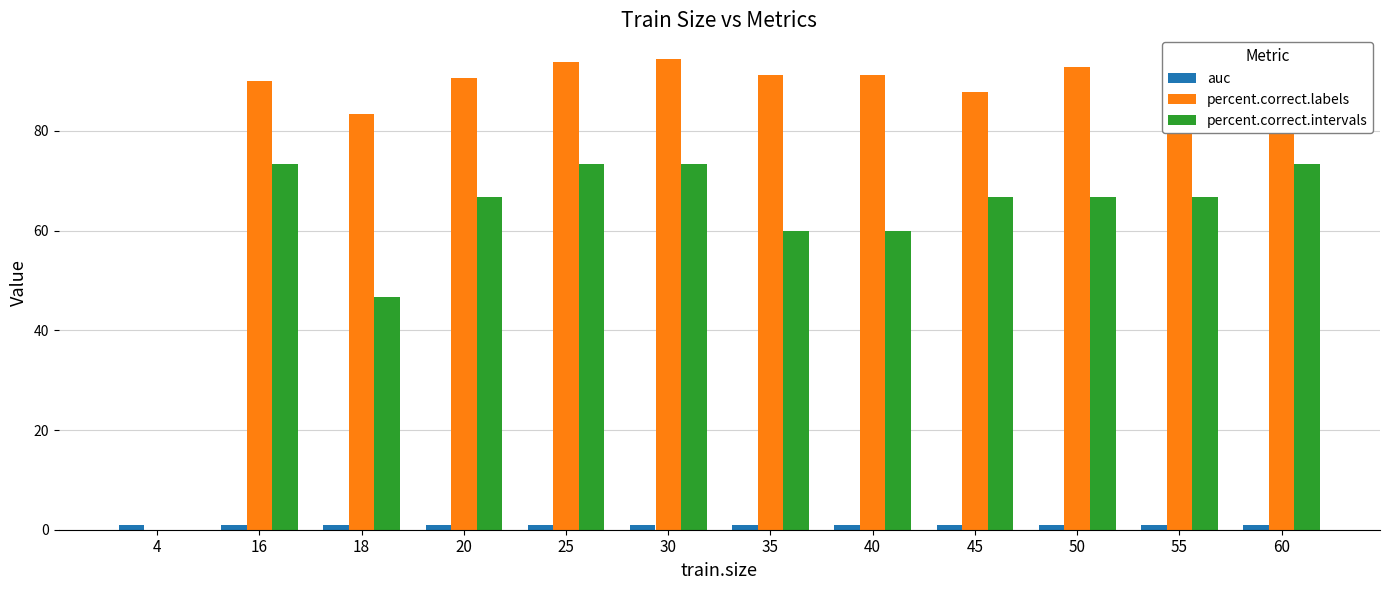

What is the spread (max minus min) of values at 16?

89.0